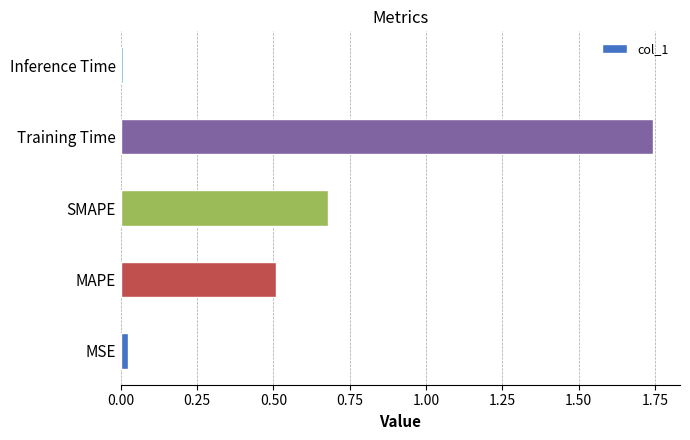

Rank the categories by value from lowest to highest.

Inference Time, MSE, MAPE, SMAPE, Training Time